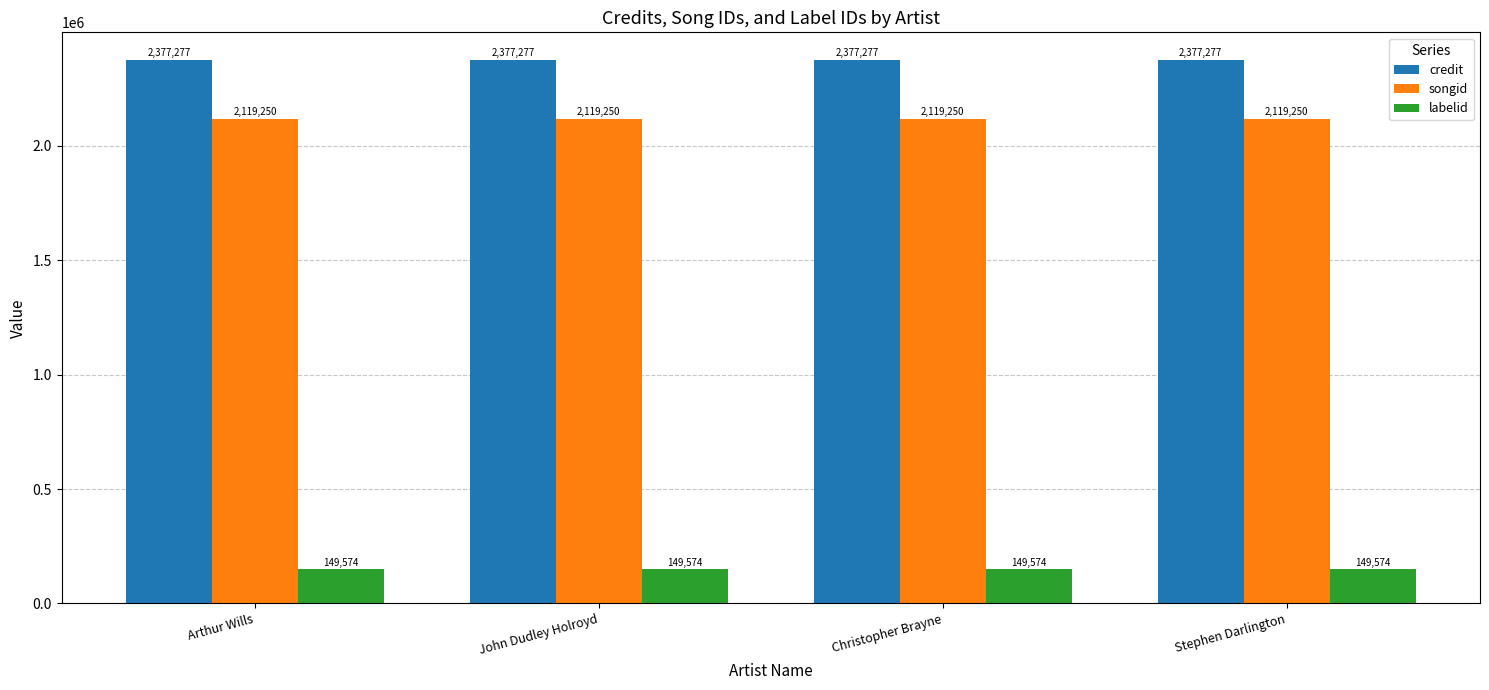

At how many categories does at least one series exceed 447293?

4